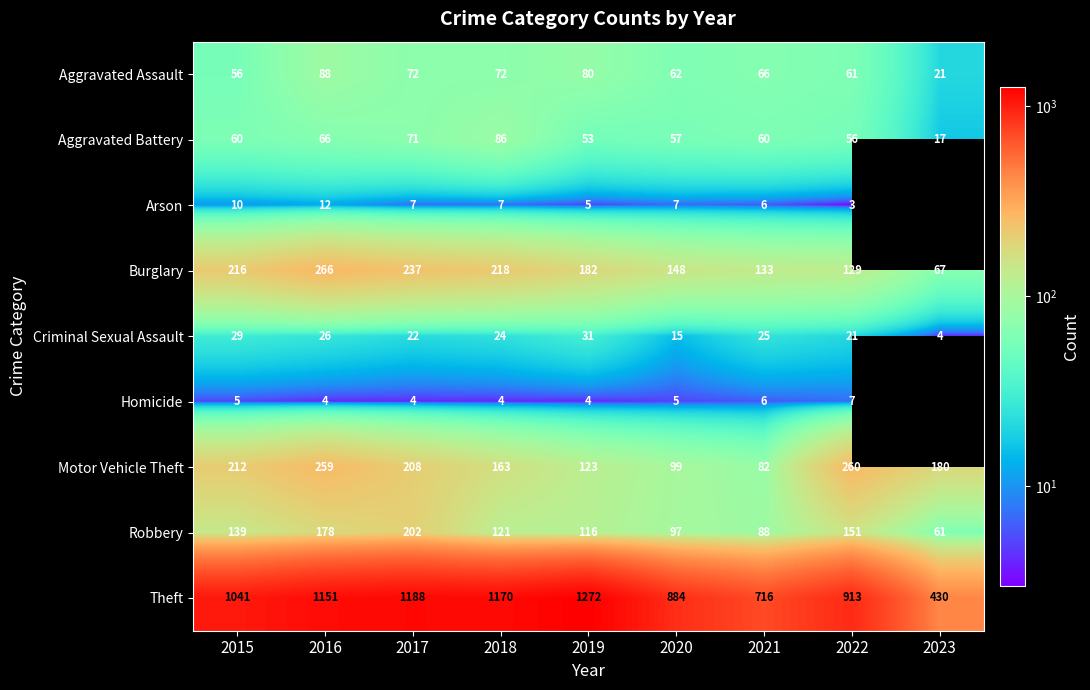

What is the lowest value of the Aggravated Battery series?

17